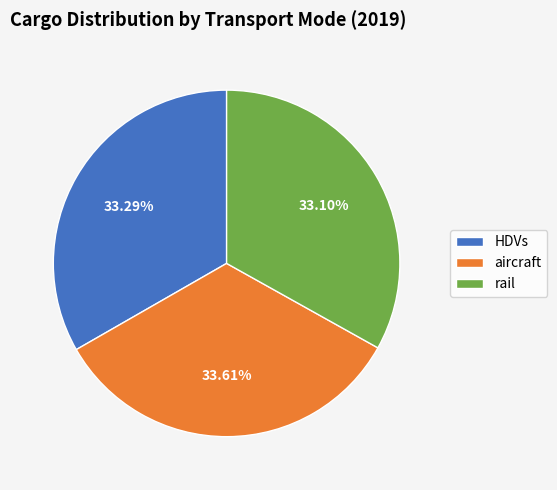

How many segments does this pie chart have?

3